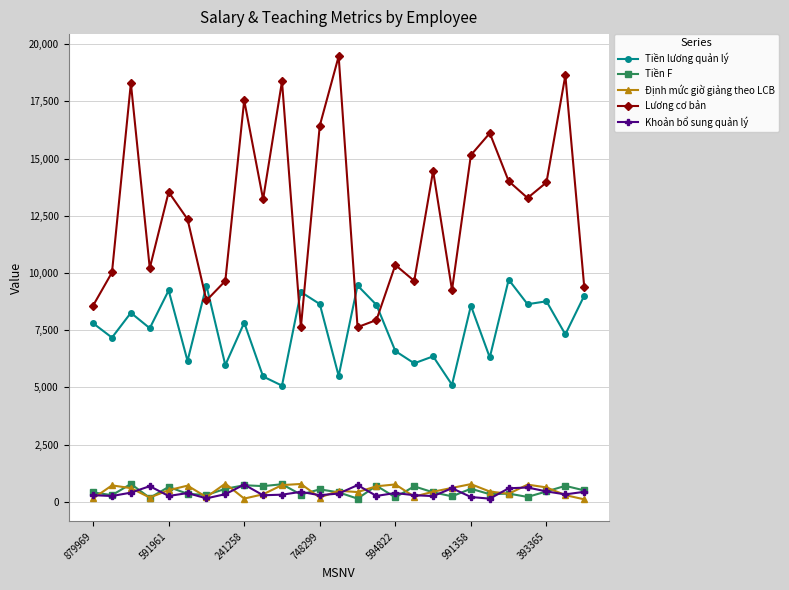

True or false: Tiền lương quản lý and Khoản bổ sung quản lý intersect in this chart.

False